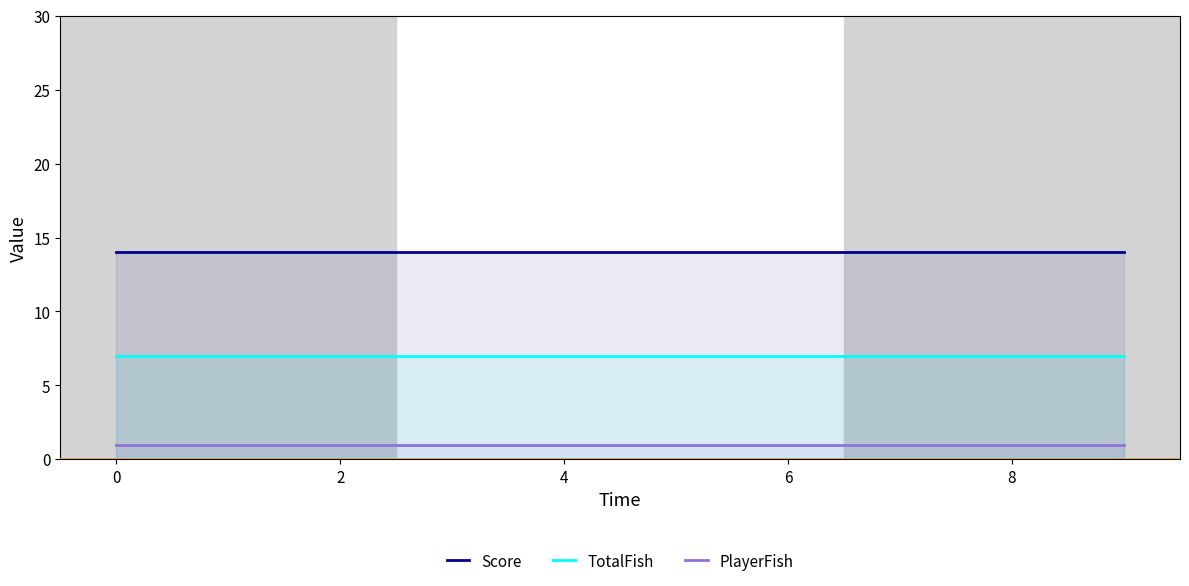

True or false: PlayerFish and Score intersect in this chart.

False